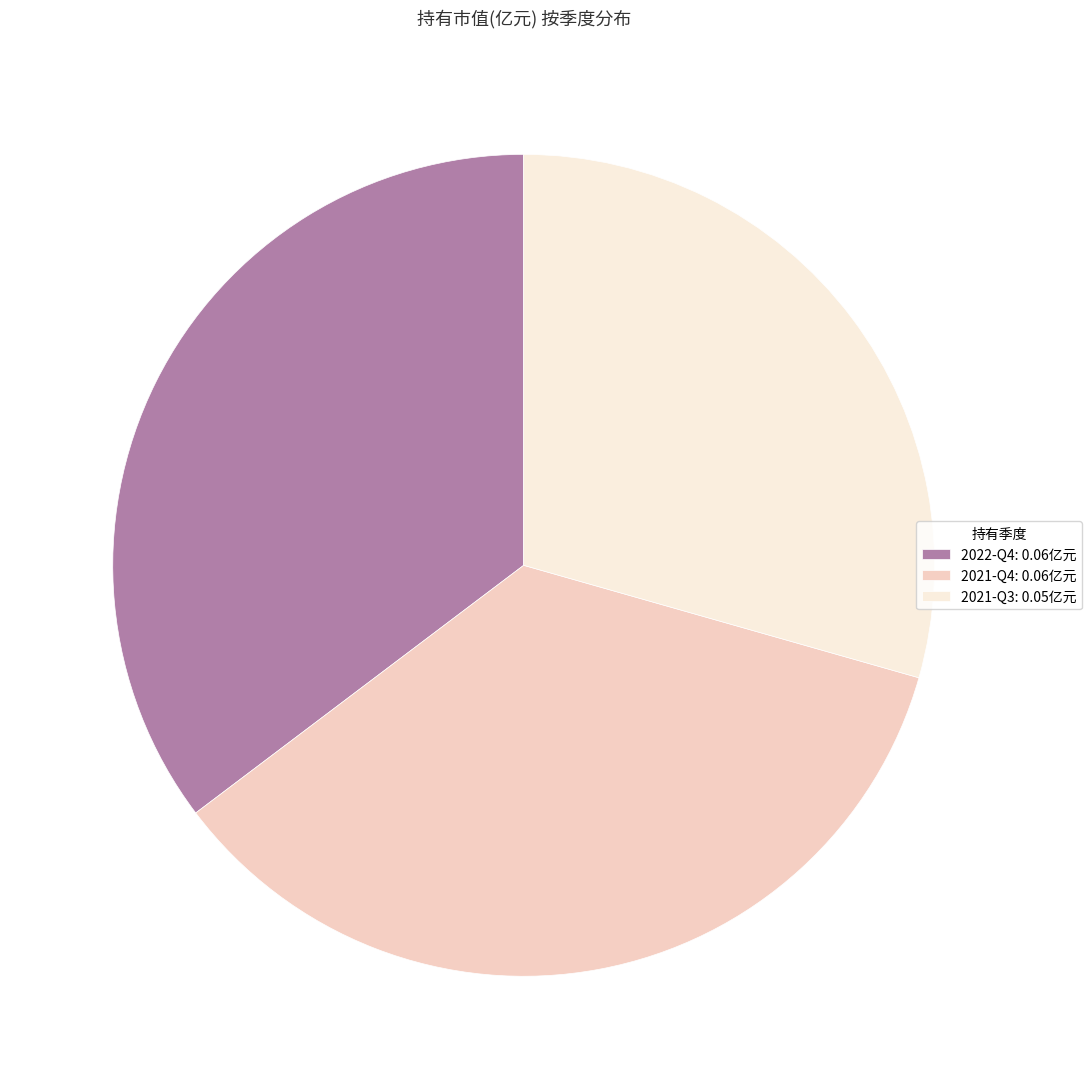

Combined, do 2021-Q4: 0.06亿元 and 2021-Q3: 0.05亿元 account for over 50%?

Yes